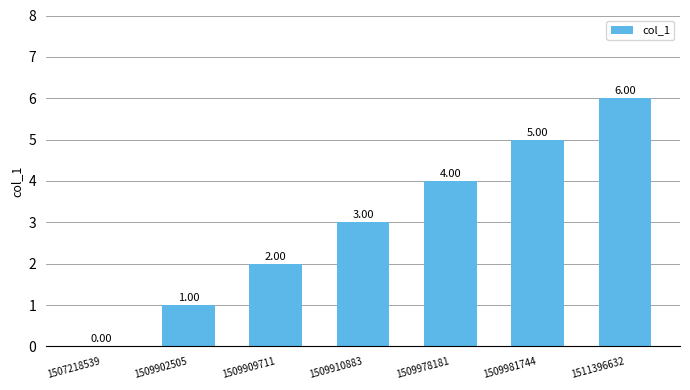

How many positive values are there?

6